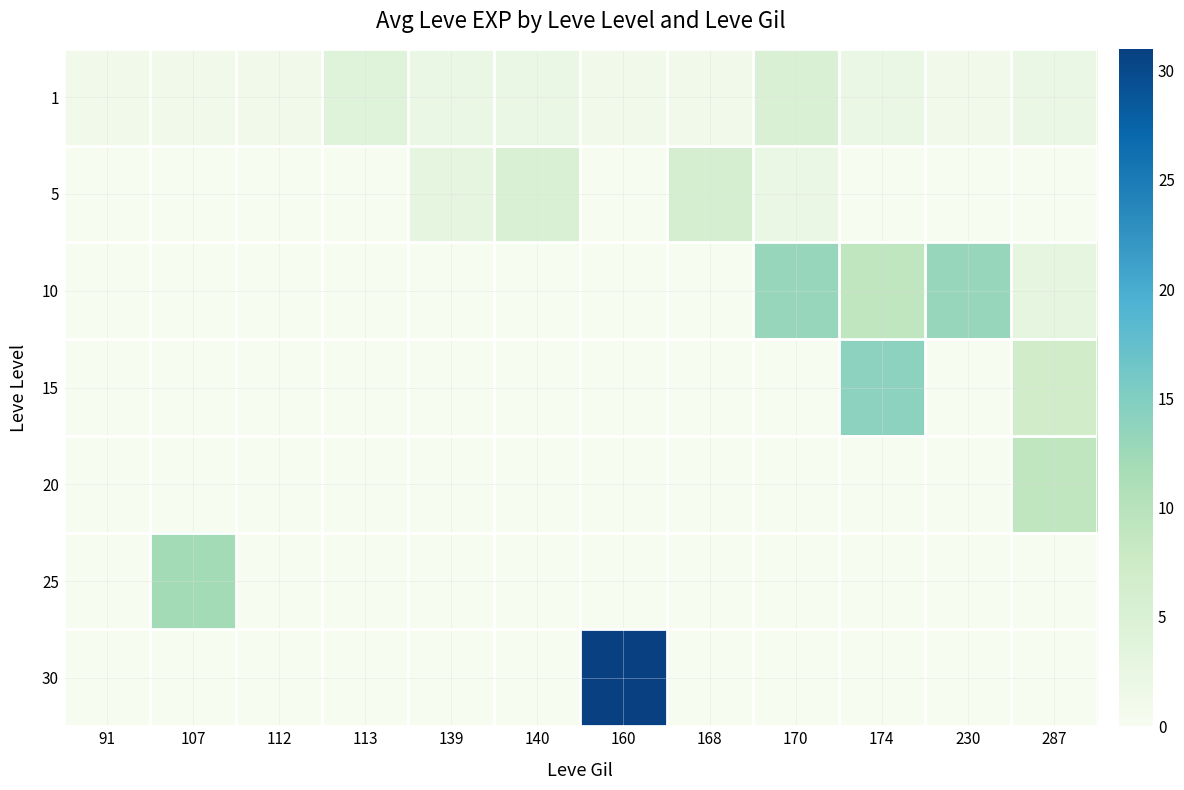

What is the difference between the maximum and minimum values in the 15 series?

14